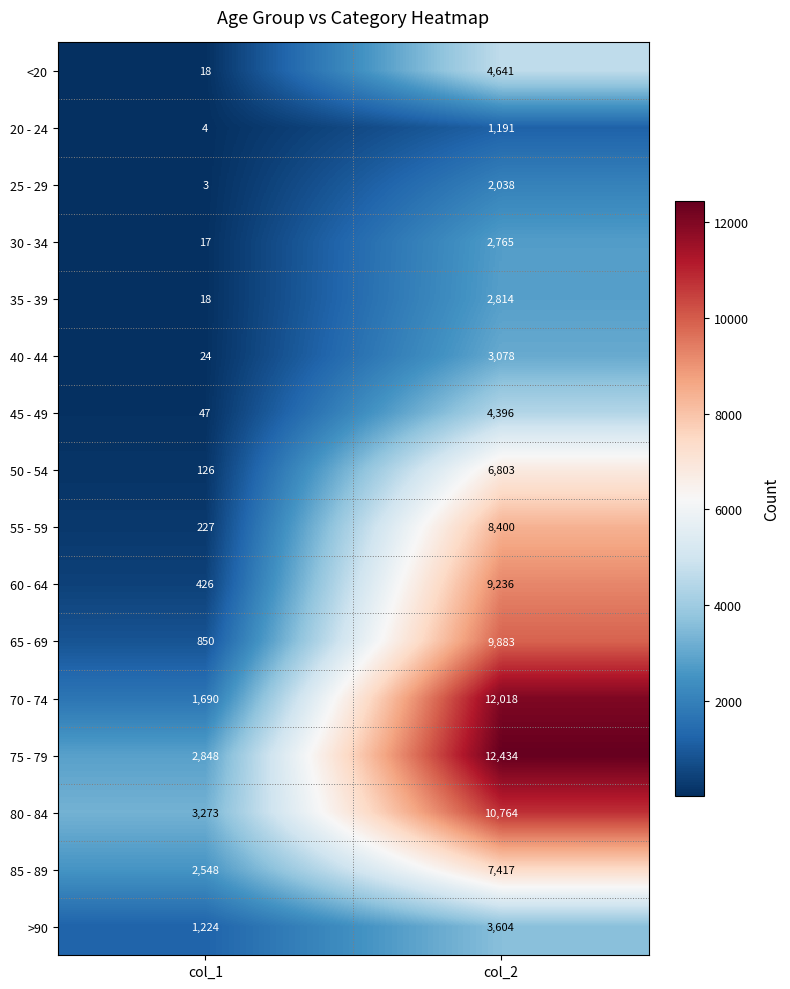

What is the difference between the maximum and minimum values in the 50 - 54 series?

6677